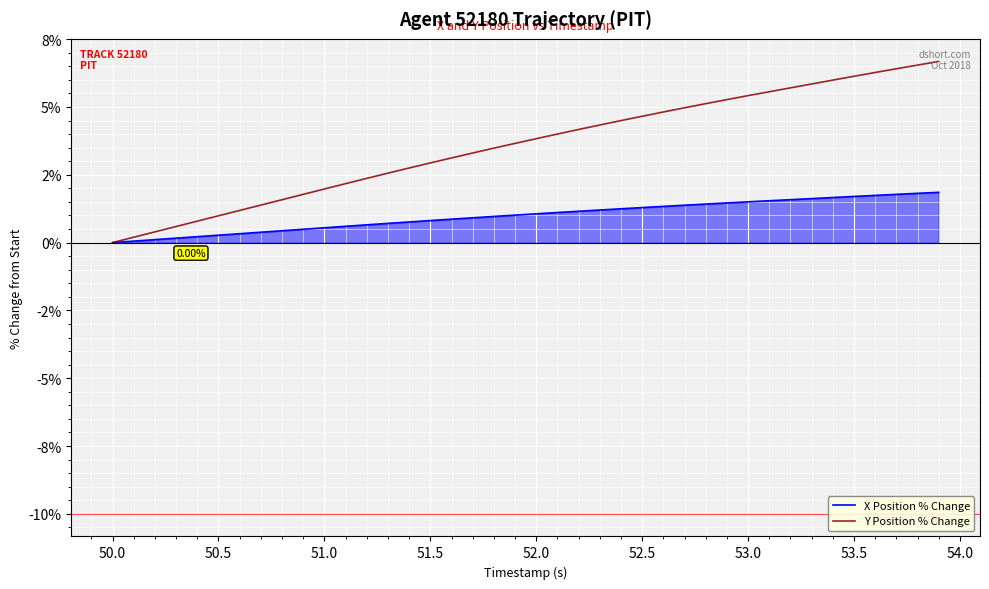

Which series has the widest spread of values?

Y Position % Change